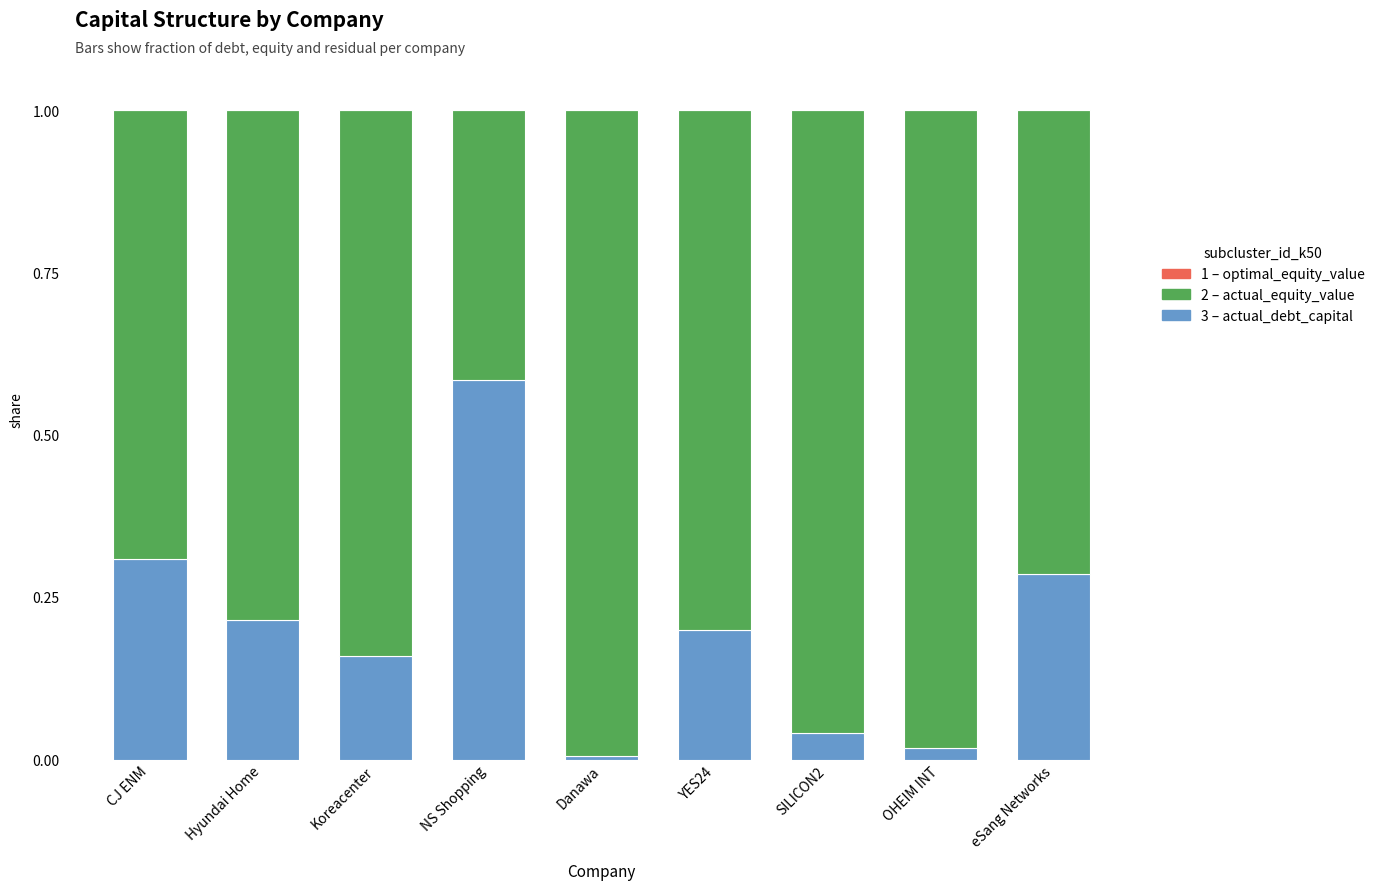

Which has a higher value, Koreacenter or SILICON2?

Koreacenter